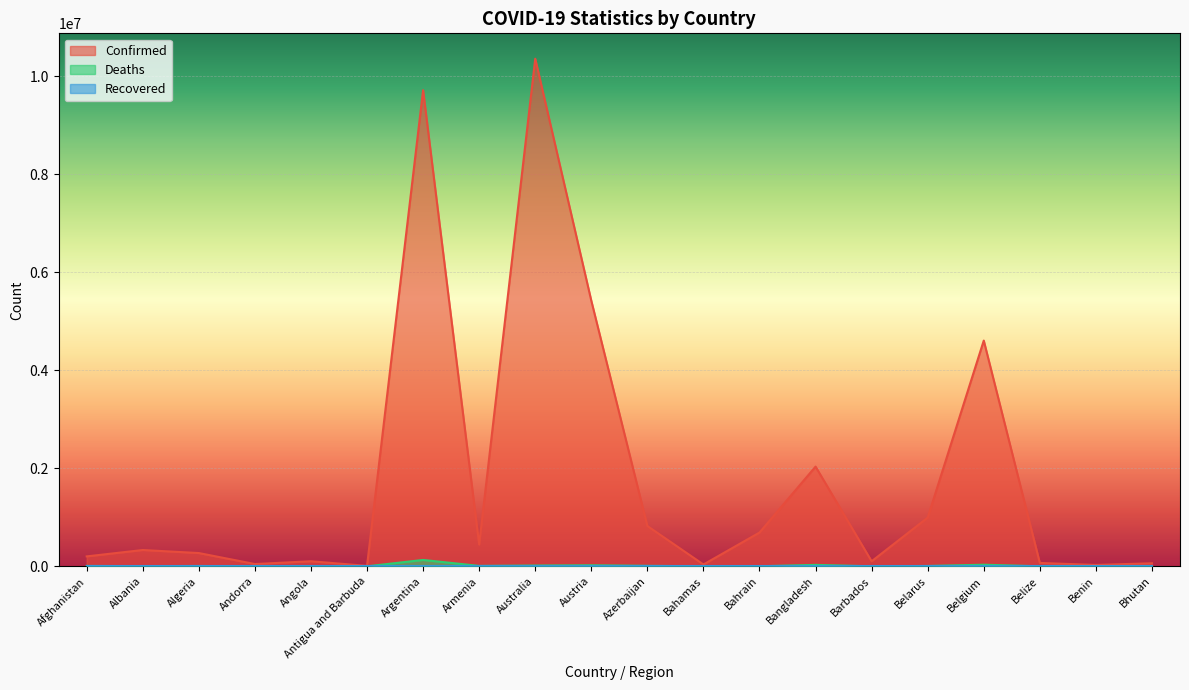

The Confirmed series shows 50444 at Bahamas. True or false?

False